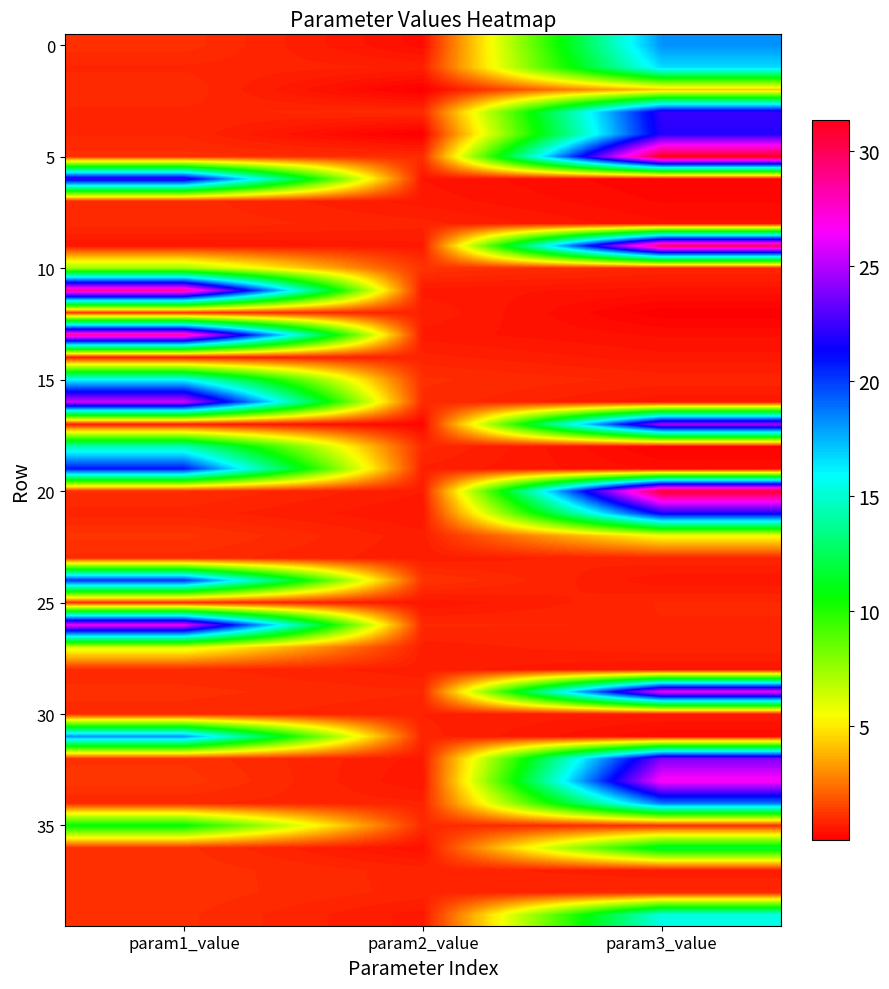

Which series has the widest spread of values?

5